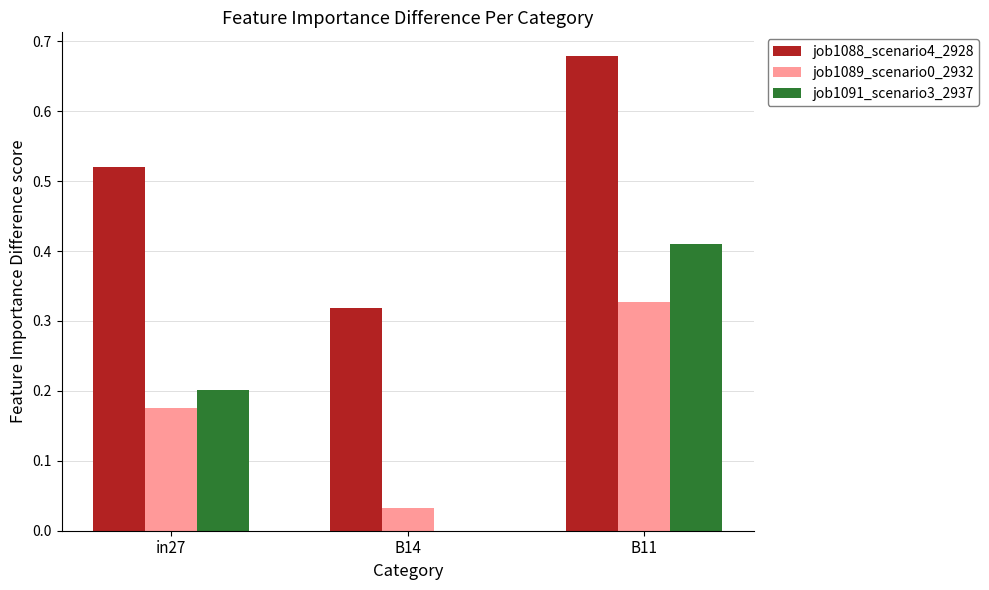

What is the total value across all series at B11?

1.4